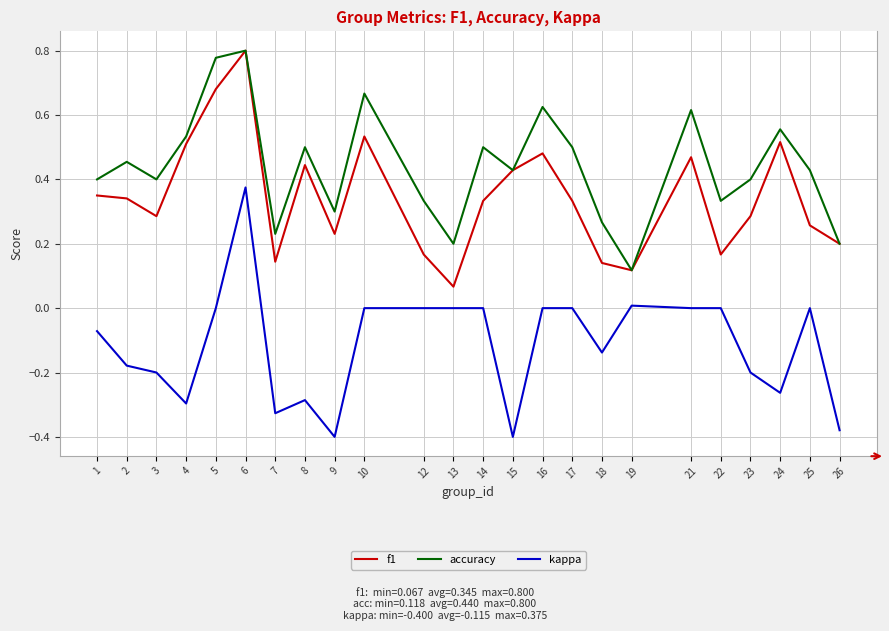

How many interior local valleys does the accuracy series have?

7